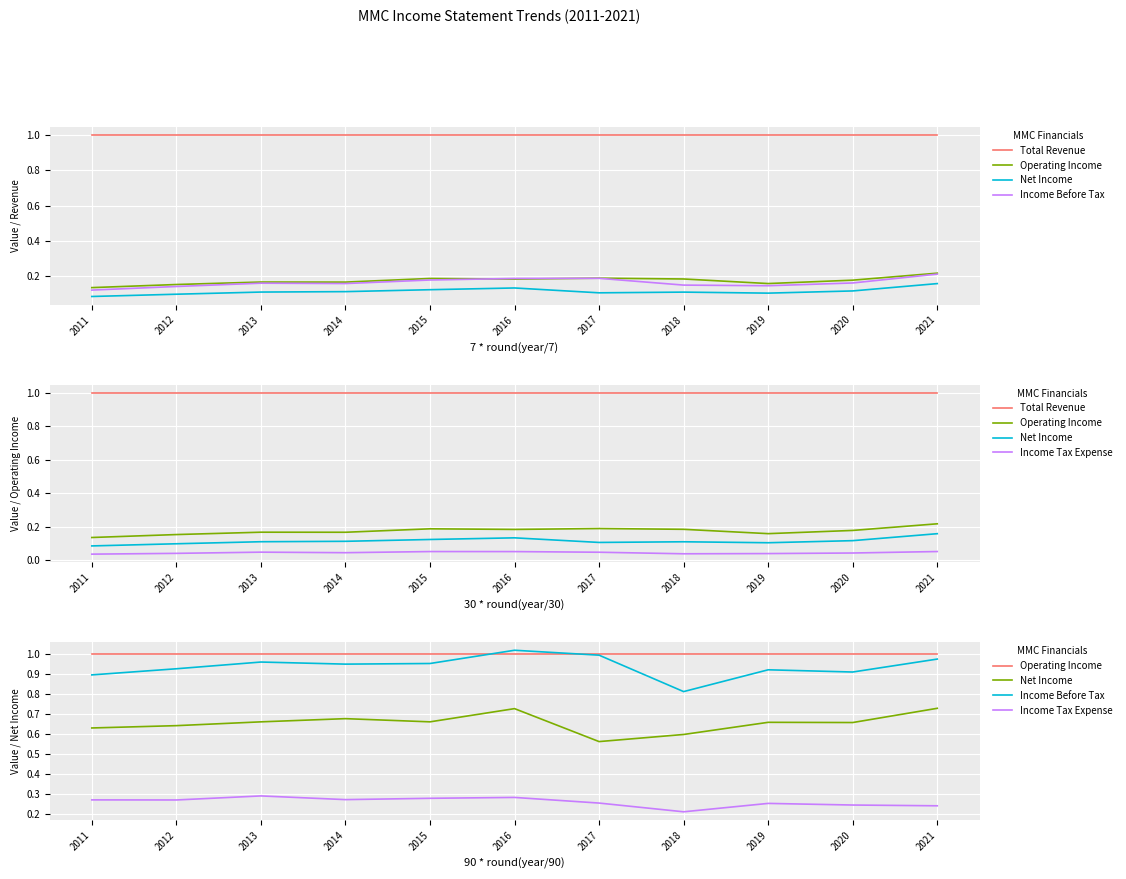

What are all the series names shown in the legend?

Total Revenue, Operating Income, Net Income, Income Before Tax, Income Tax Expense